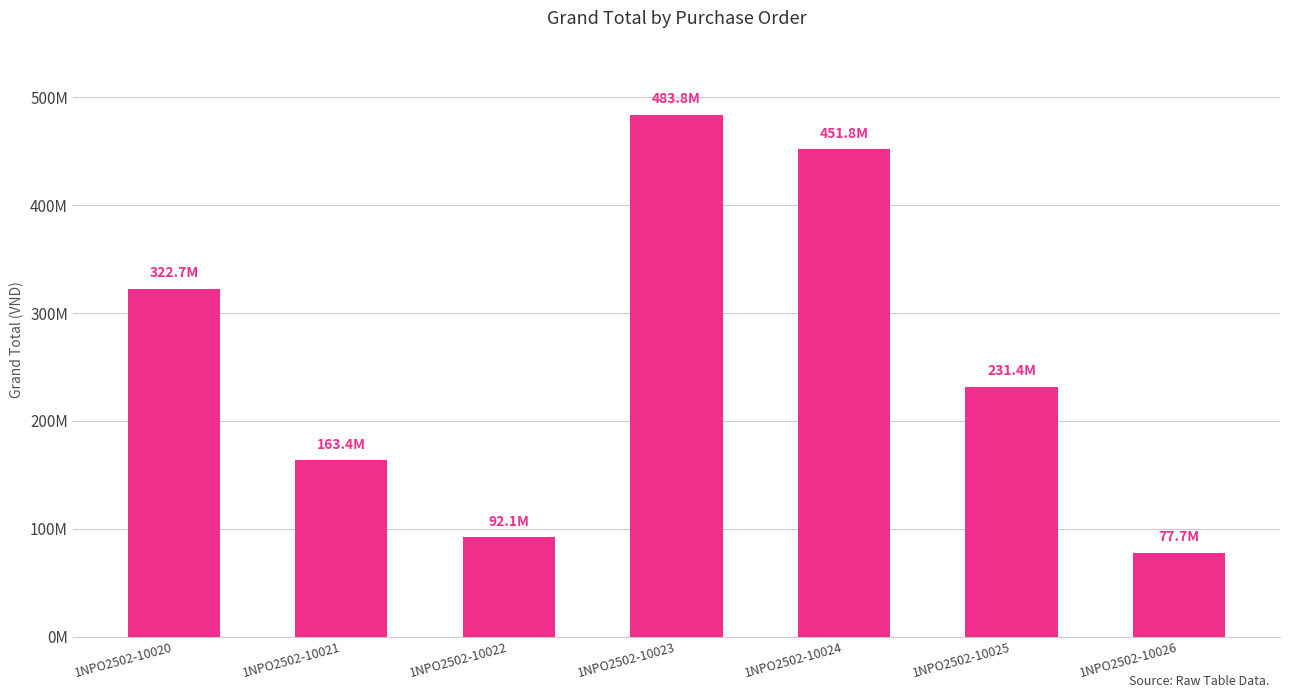

At which label is the value closest to 280750100?

1NPO2502-10020